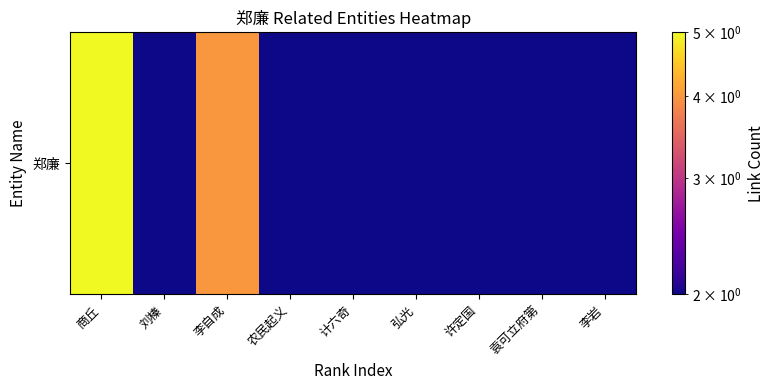

List the labels in order of value, smallest first.

刘榛, 农民起义, 计六奇, 弘光, 许定国, 袁可立府第, 李岩, 李自成, 商丘